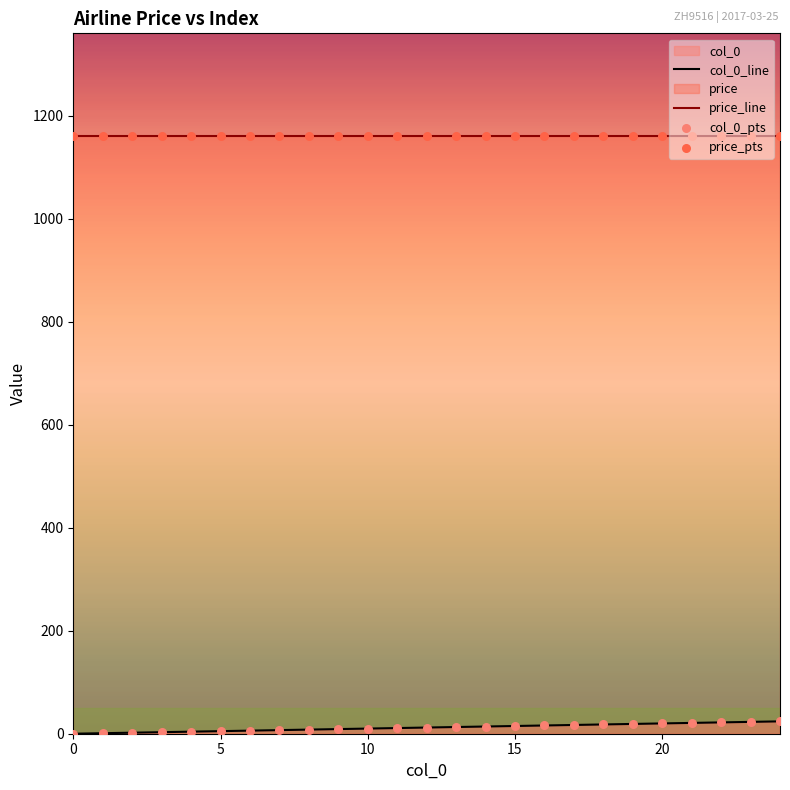

Which series reaches the maximum Y coordinate?

price_line